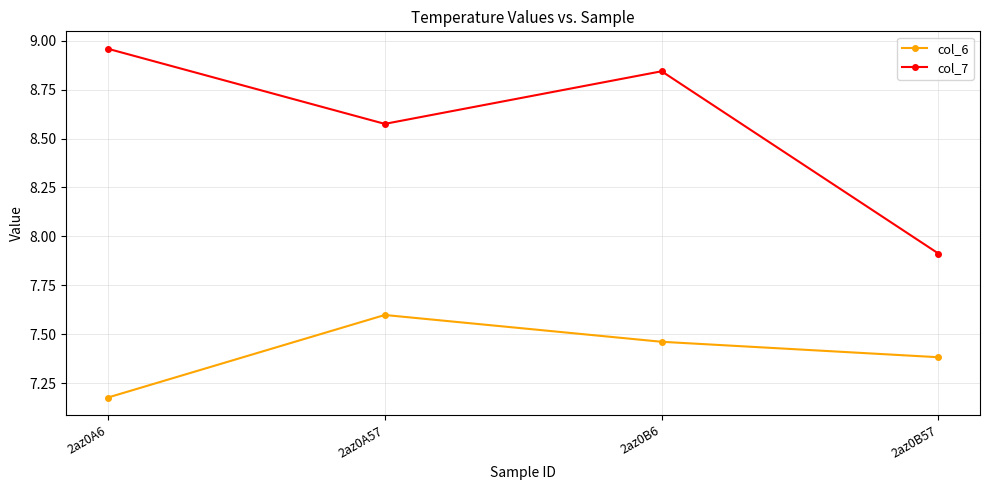

List the labels in order of col_7 value, smallest first.

2az0B57, 2az0A57, 2az0B6, 2az0A6